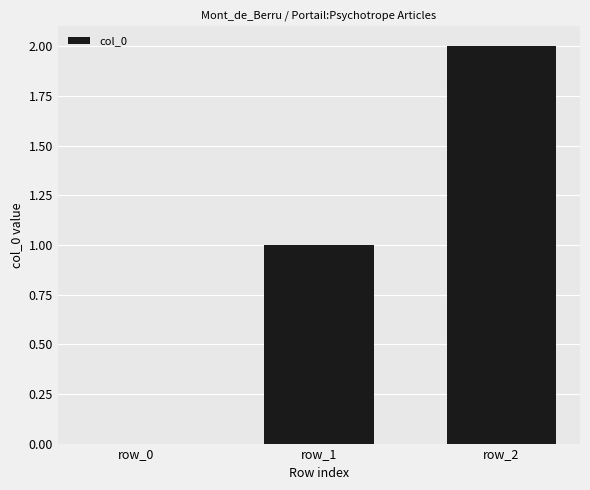

The value at row_0 is 1. True or false?

False